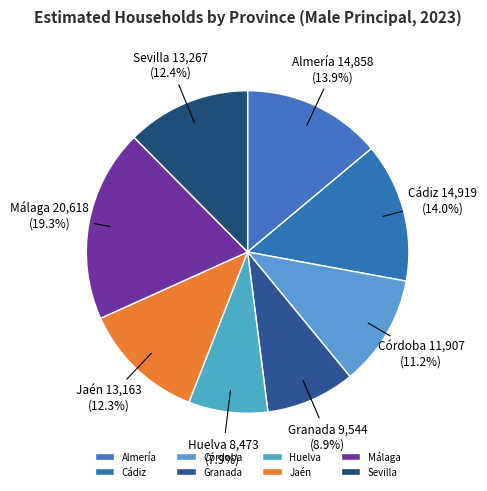

To the nearest percent, what is the difference between the Málaga and Granada slice percentages?

10%